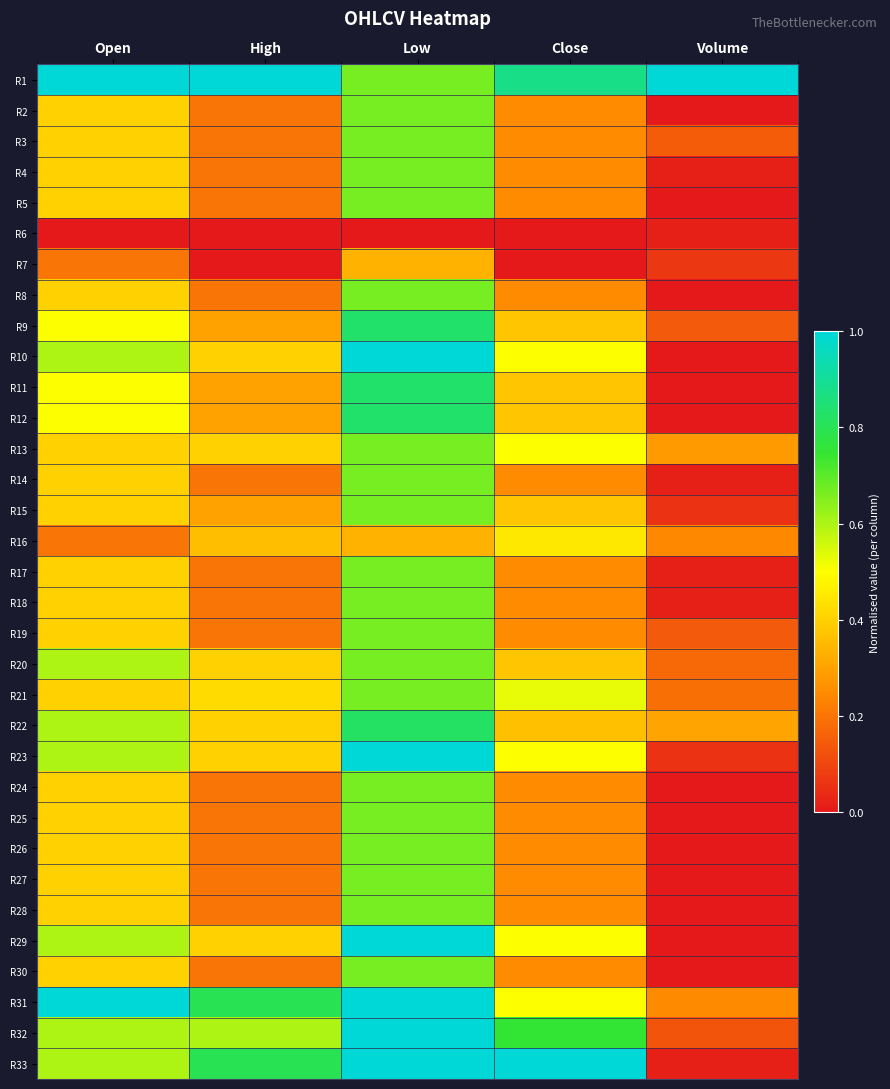

Reading right to left, what are all the values shown in this chart?

R1: Volume=1.0	Close=0.9	Low=0.7	High=1.0	Open=1.0
R2: Volume=0.0	Close=0.3	Low=0.7	High=0.2	Open=0.4
R3: Volume=0.1	Close=0.3	Low=0.7	High=0.2	Open=0.4
R4: Volume=0.0	Close=0.3	Low=0.7	High=0.2	Open=0.4
R5: Volume=0.0	Close=0.3	Low=0.7	High=0.2	Open=0.4
R6: Volume=0.0	Close=0.0	Low=0.0	High=0.0	Open=0.0
R7: Volume=0.1	Close=0.0	Low=0.3	High=0.0	Open=0.2
R8: Volume=0.0	Close=0.3	Low=0.7	High=0.2	Open=0.4
R9: Volume=0.1	Close=0.4	Low=0.8	High=0.3	Open=0.5
R10: Volume=0.0	Close=0.5	Low=1.0	High=0.4	Open=0.6
R11: Volume=0.0	Close=0.4	Low=0.8	High=0.3	Open=0.5
R12: Volume=0.0	Close=0.4	Low=0.8	High=0.3	Open=0.5
R13: Volume=0.3	Close=0.5	Low=0.7	High=0.4	Open=0.4
R14: Volume=0.0	Close=0.3	Low=0.7	High=0.2	Open=0.4
R15: Volume=0.1	Close=0.4	Low=0.7	High=0.3	Open=0.4
R16: Volume=0.2	Close=0.5	Low=0.3	High=0.4	Open=0.2
R17: Volume=0.0	Close=0.3	Low=0.7	High=0.2	Open=0.4
R18: Volume=0.0	Close=0.3	Low=0.7	High=0.2	Open=0.4
R19: Volume=0.1	Close=0.3	Low=0.7	High=0.2	Open=0.4
R20: Volume=0.2	Close=0.4	Low=0.7	High=0.4	Open=0.6
R21: Volume=0.2	Close=0.5	Low=0.7	High=0.4	Open=0.4
R22: Volume=0.3	Close=0.4	Low=0.8	High=0.4	Open=0.6
R23: Volume=0.1	Close=0.5	Low=1.0	High=0.4	Open=0.6
R24: Volume=0.0	Close=0.3	Low=0.7	High=0.2	Open=0.4
R25: Volume=0.0	Close=0.3	Low=0.7	High=0.2	Open=0.4
R26: Volume=0.0	Close=0.3	Low=0.7	High=0.2	Open=0.4
R27: Volume=0.0	Close=0.3	Low=0.7	High=0.2	Open=0.4
R28: Volume=0.0	Close=0.3	Low=0.7	High=0.2	Open=0.4
R29: Volume=0.0	Close=0.5	Low=1.0	High=0.4	Open=0.6
R30: Volume=0.0	Close=0.3	Low=0.7	High=0.2	Open=0.4
R31: Volume=0.2	Close=0.5	Low=1.0	High=0.8	Open=1.0
R32: Volume=0.1	Close=0.8	Low=1.0	High=0.6	Open=0.6
R33: Volume=0.0	Close=1.0	Low=1.0	High=0.8	Open=0.6